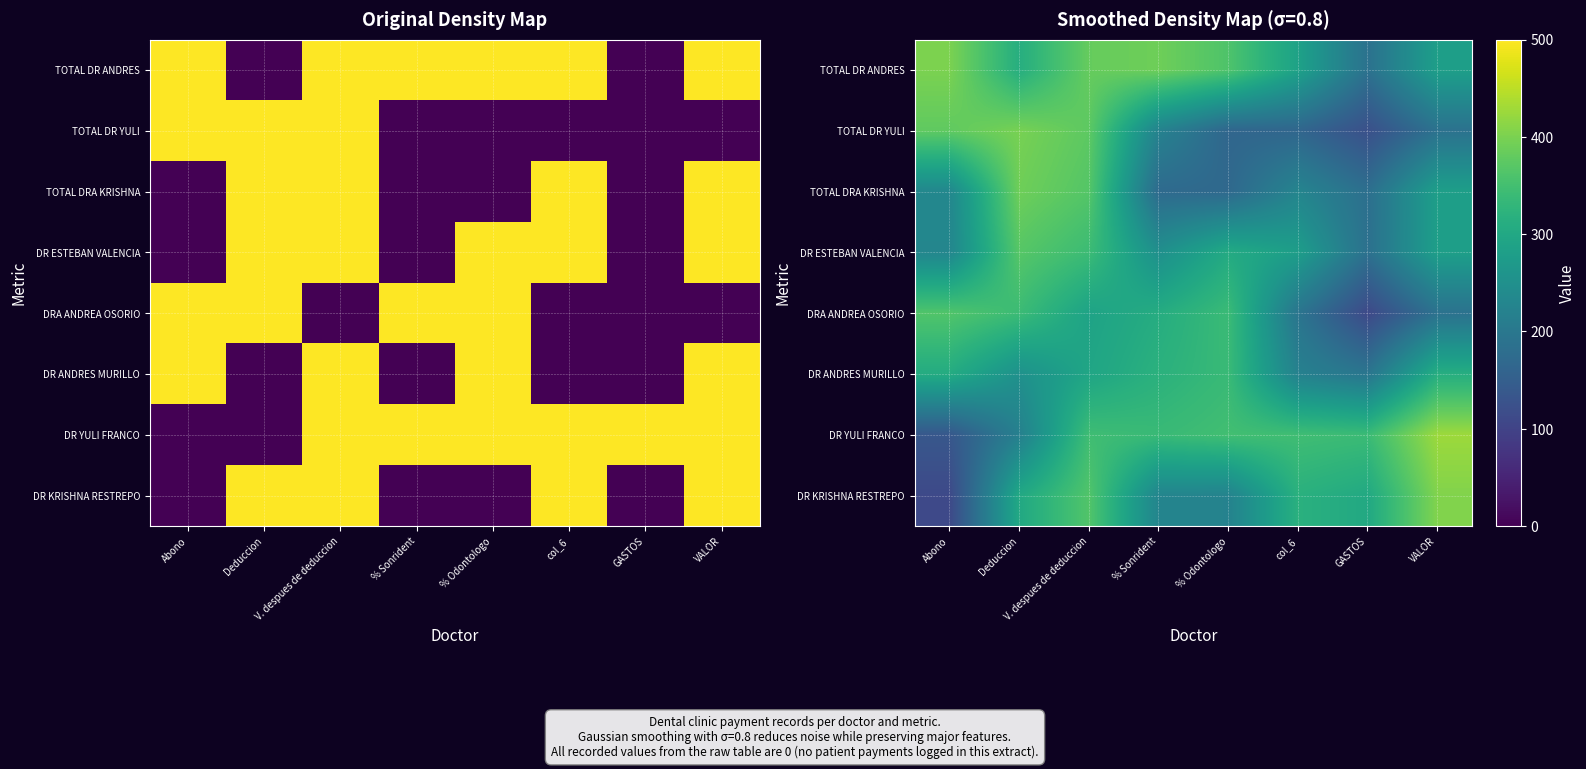

Which series has the largest total across all categories?

TOTAL DR ANDRES